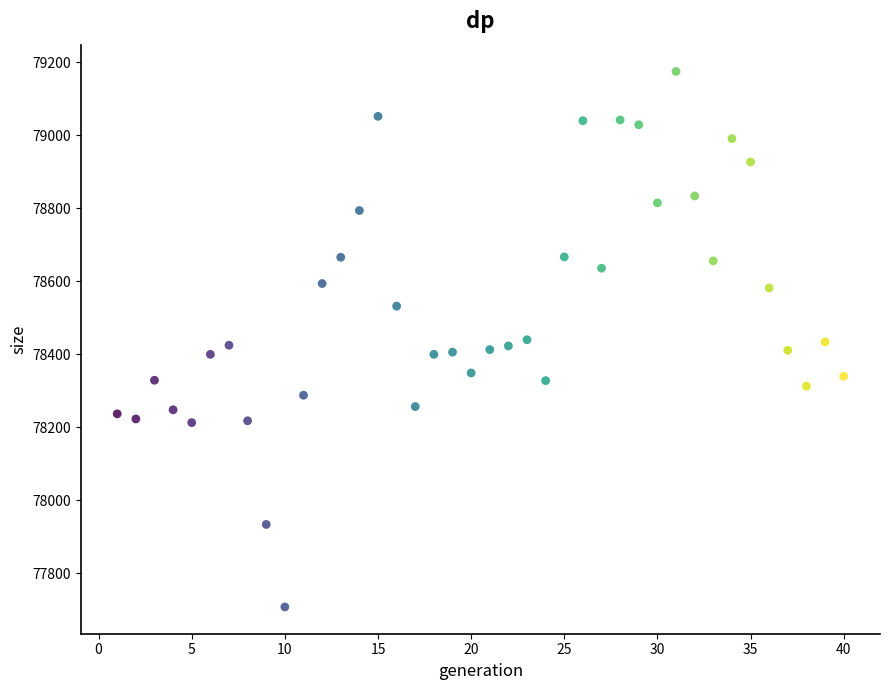

What is the range of Y values (max minus min)?

1467